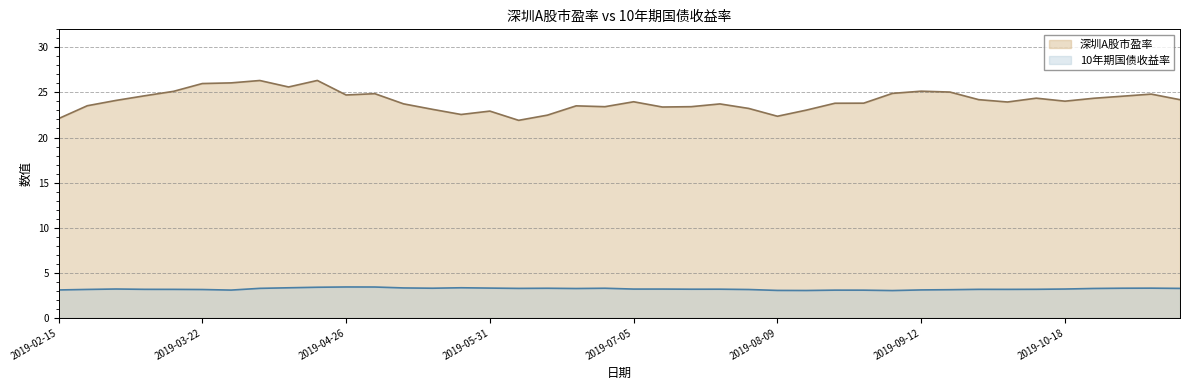

List the series in order of their overall mean, lowest first.

10年期国债收益率, 深圳A股市盈率